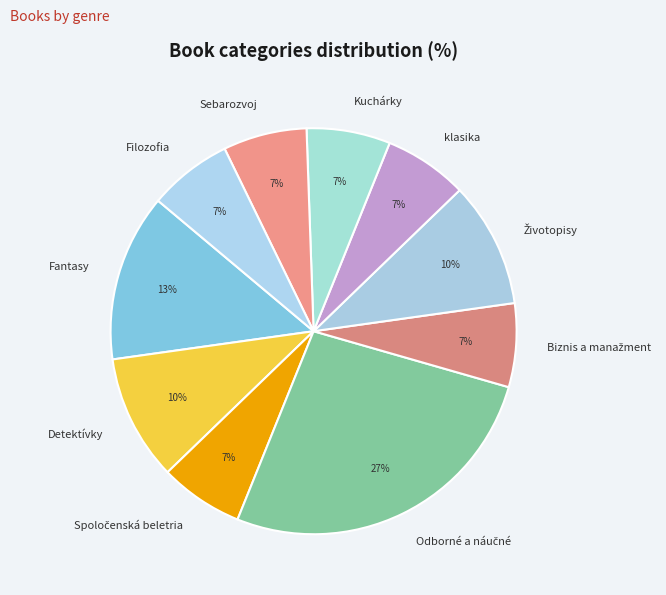

To the nearest percent, what is the combined percentage of Fantasy and Kuchárky?

20%